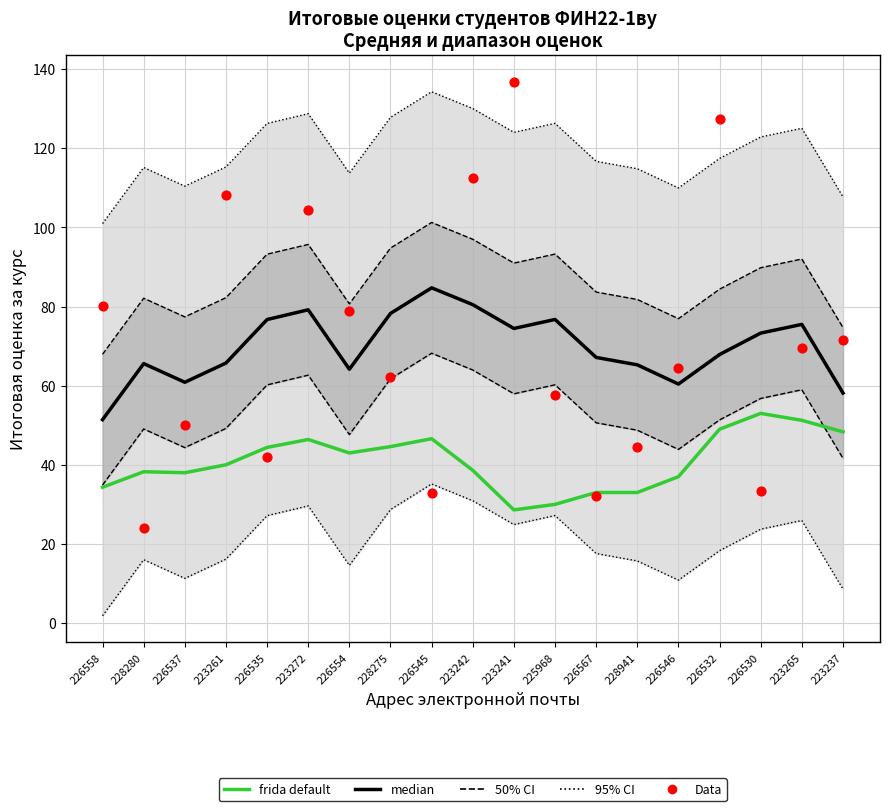

Which series has the largest Y range (max minus min)?

Data